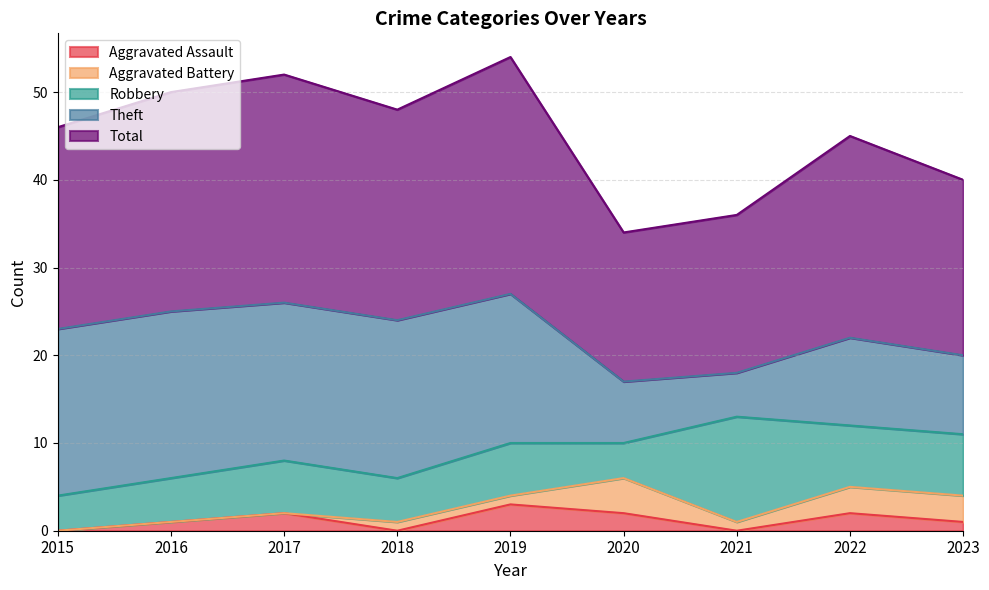

At which category is the sum across all series the highest?

2019